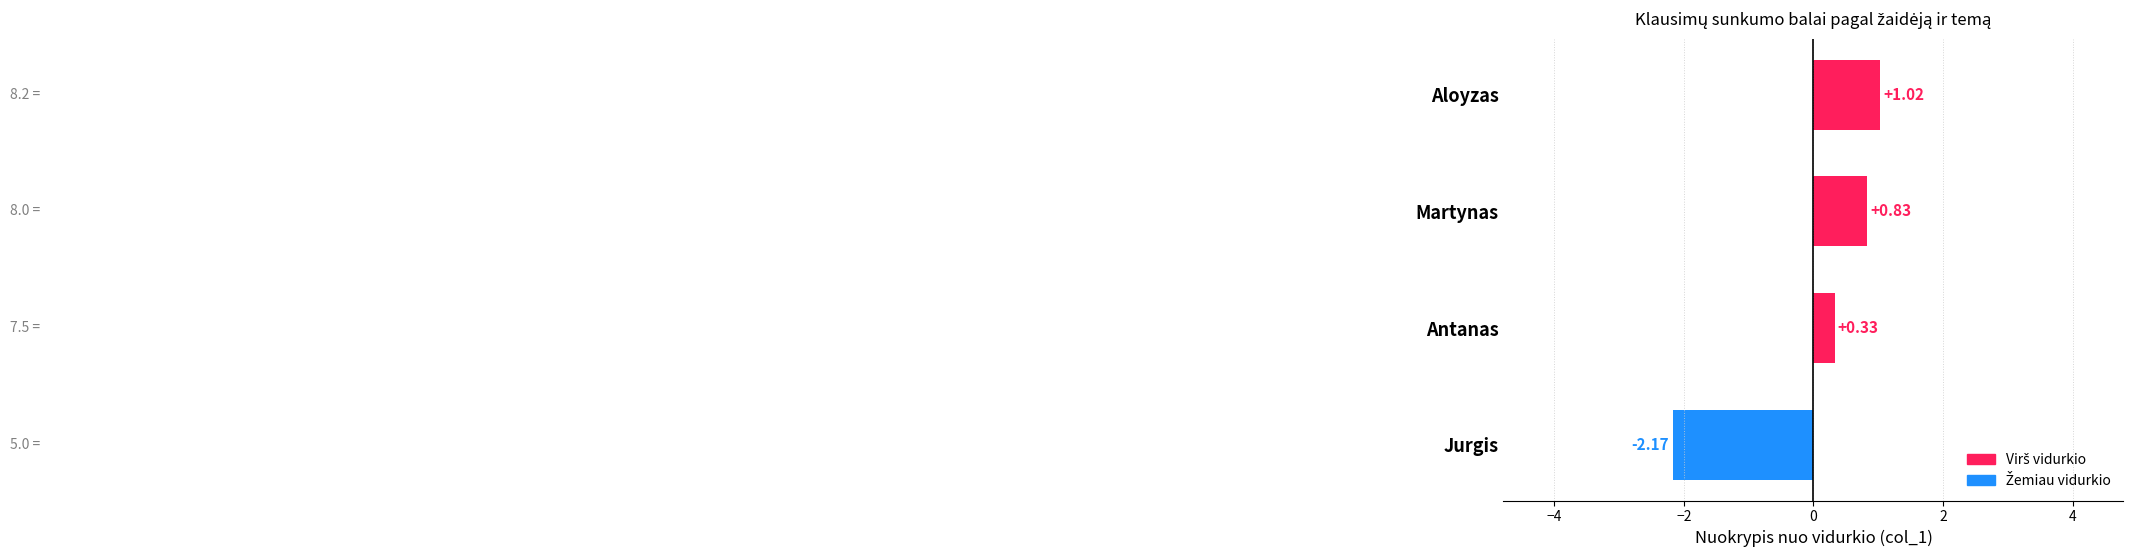

What is the change in value from Martynas to Aloyzas?

+0.2